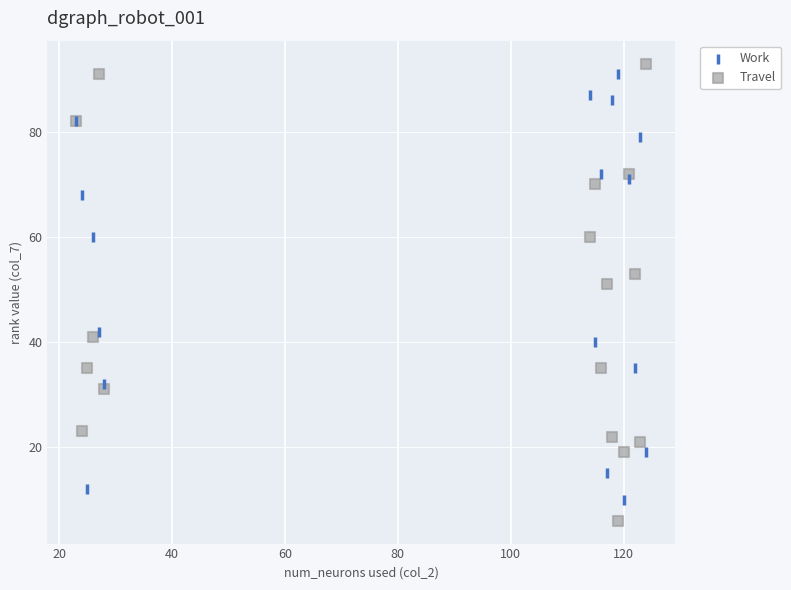

What are all the series names shown in the legend?

Work, Travel